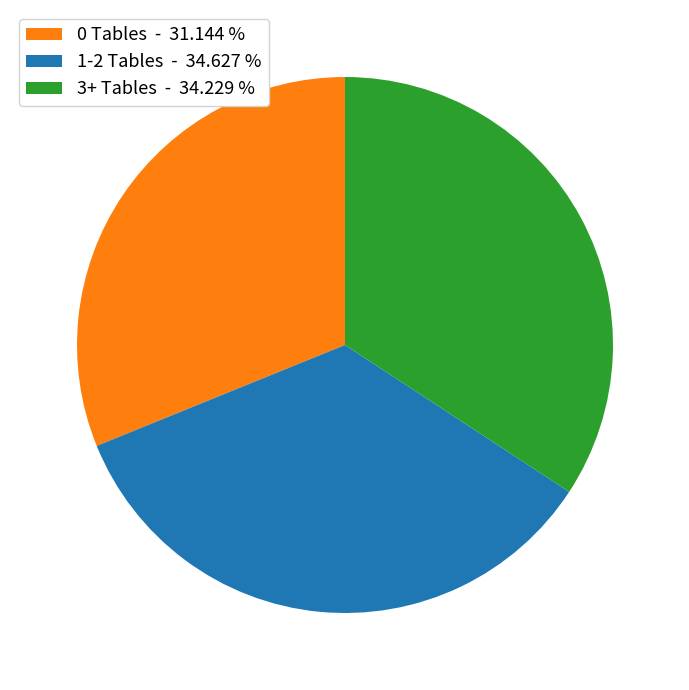

What is the ratio of the value at 1-2 Tables - 34.627 % to the value at 3+ Tables - 34.229 %?

1.0